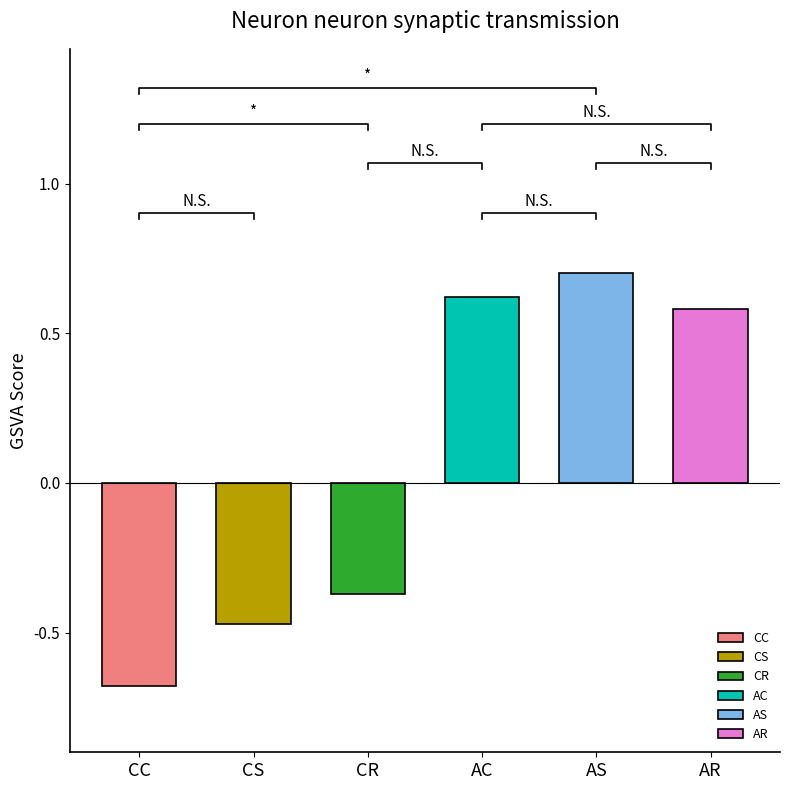

Are the bars horizontal?

No